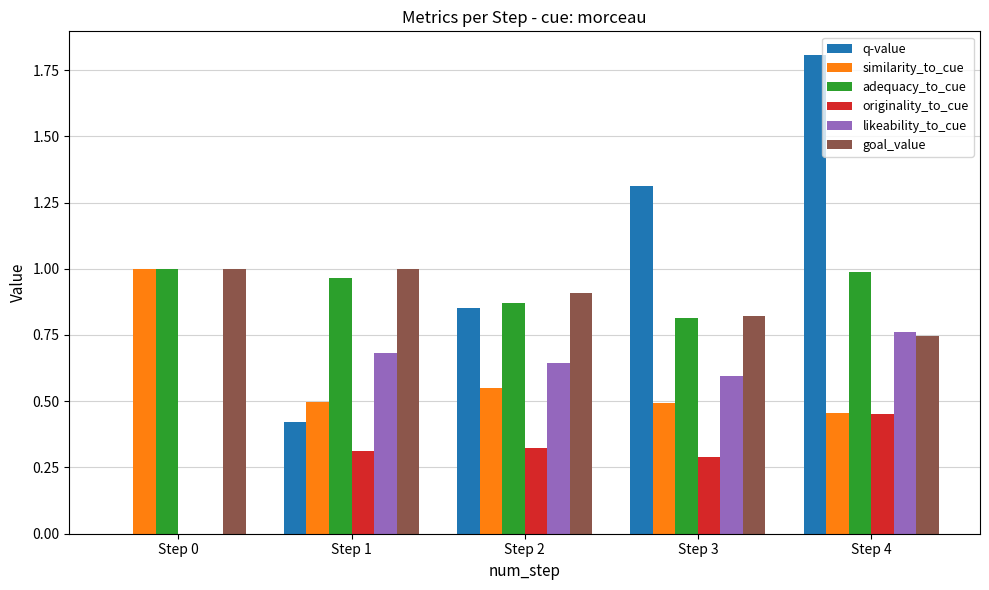

How many data points does each series have?

5